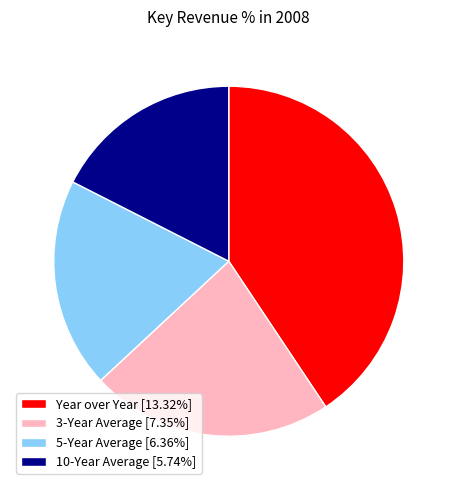

Does any single category account for the majority?

No